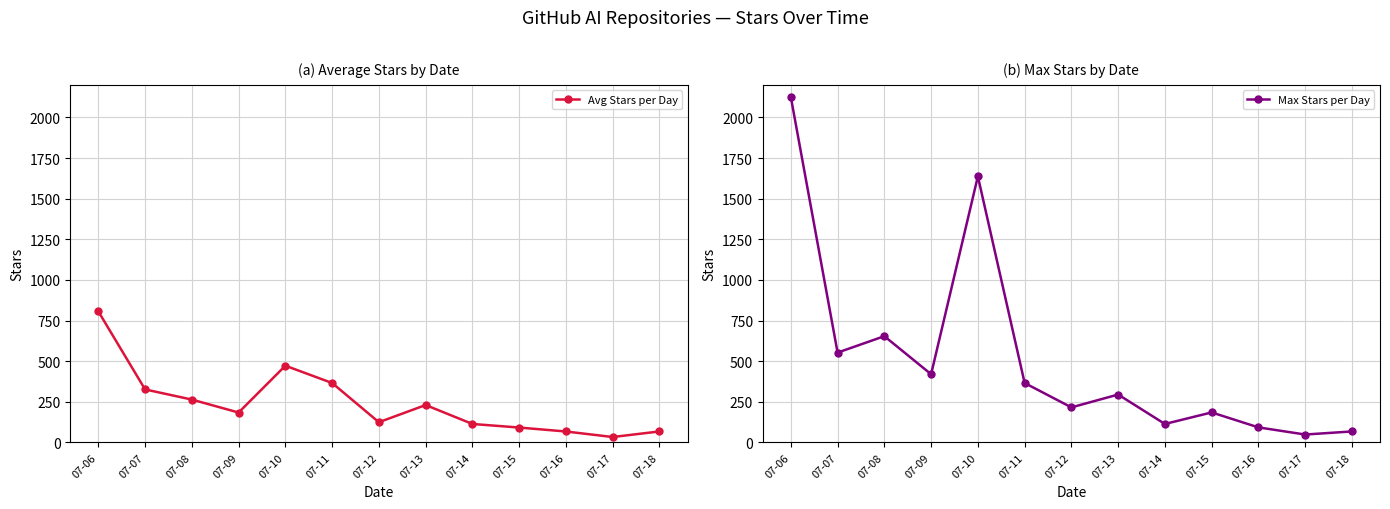

What is the highest value of the Avg Stars per Day series?

806.5